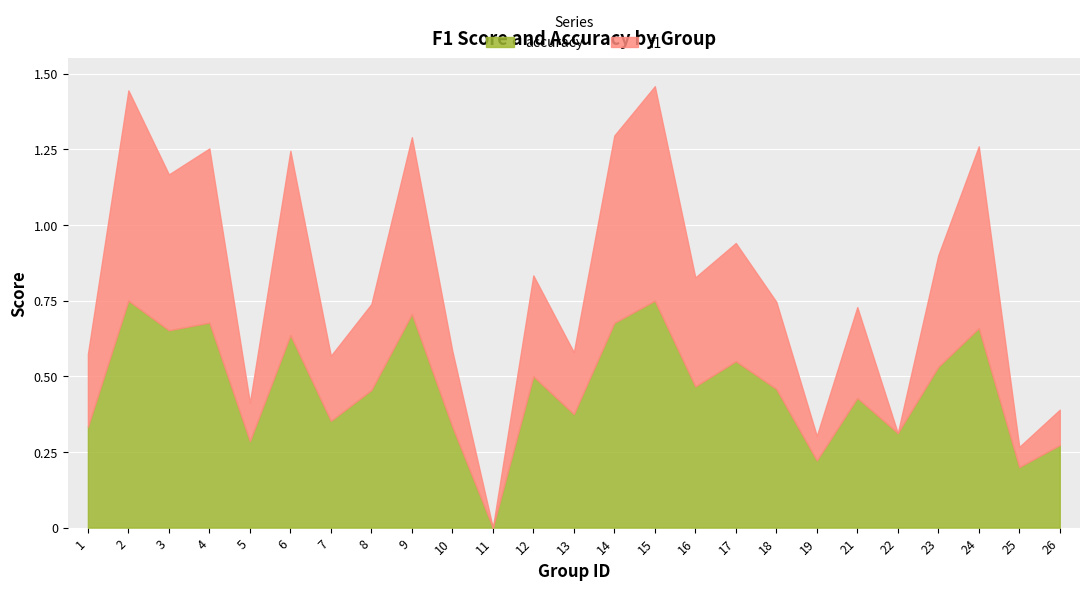

The value of accuracy at 11 is -0.5. True or false?

False